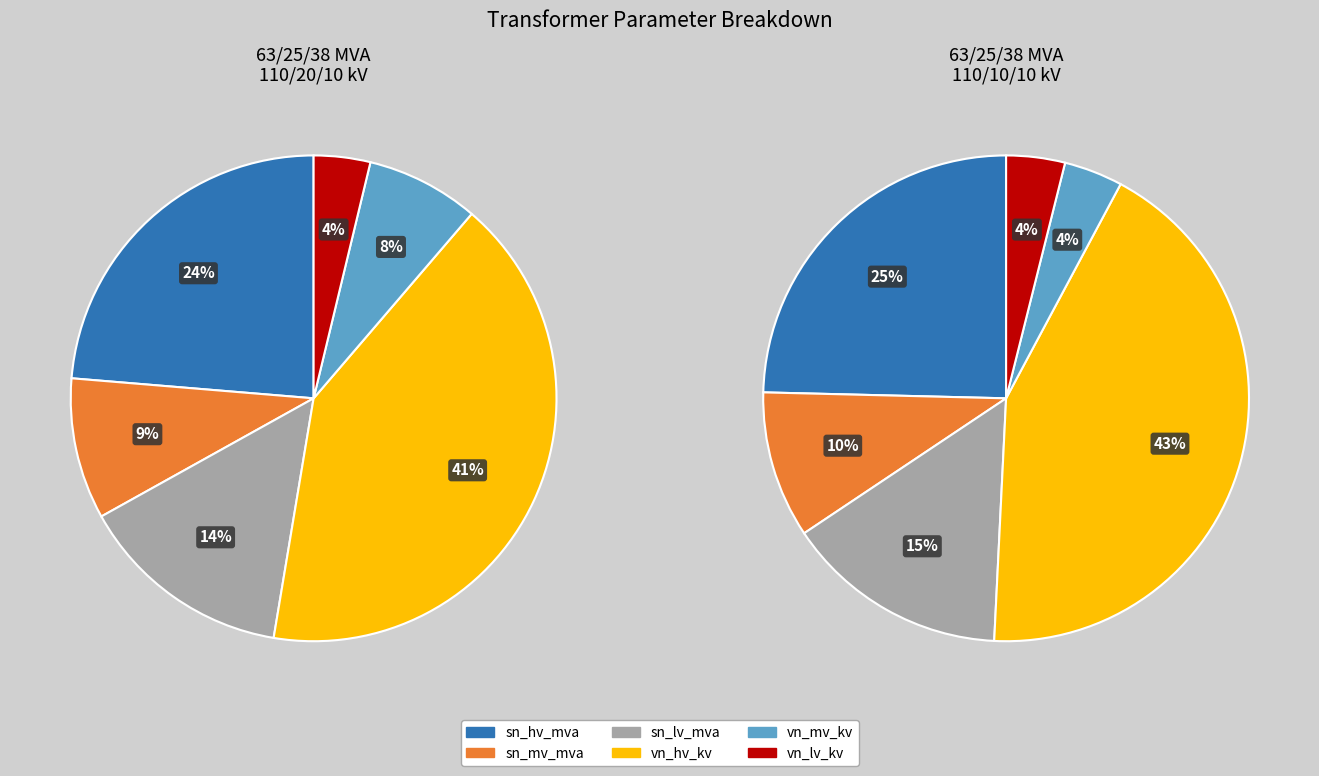

Is it true that vn_lv_kv is 4% of the pie?

True